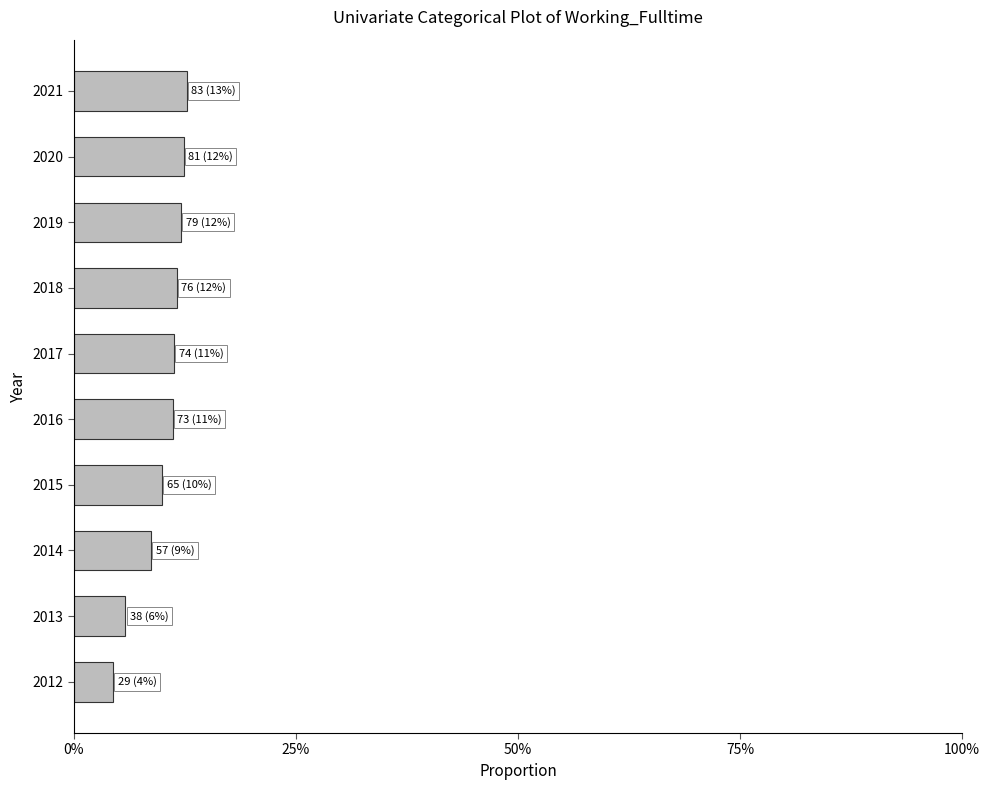

What is the difference between the maximum and second lowest values?

0.1